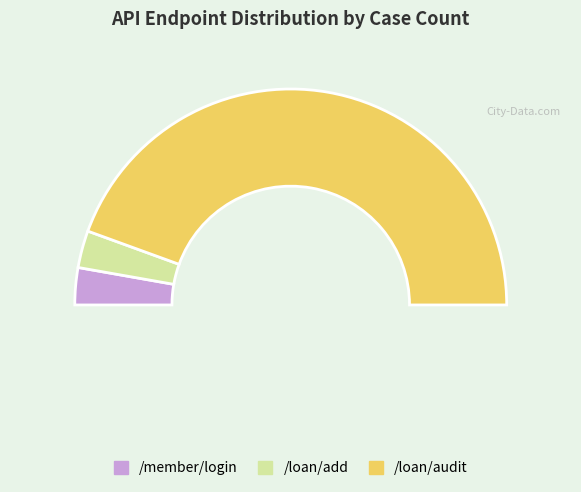

What percentage is the /loan/audit slice, to the nearest percent?

89%